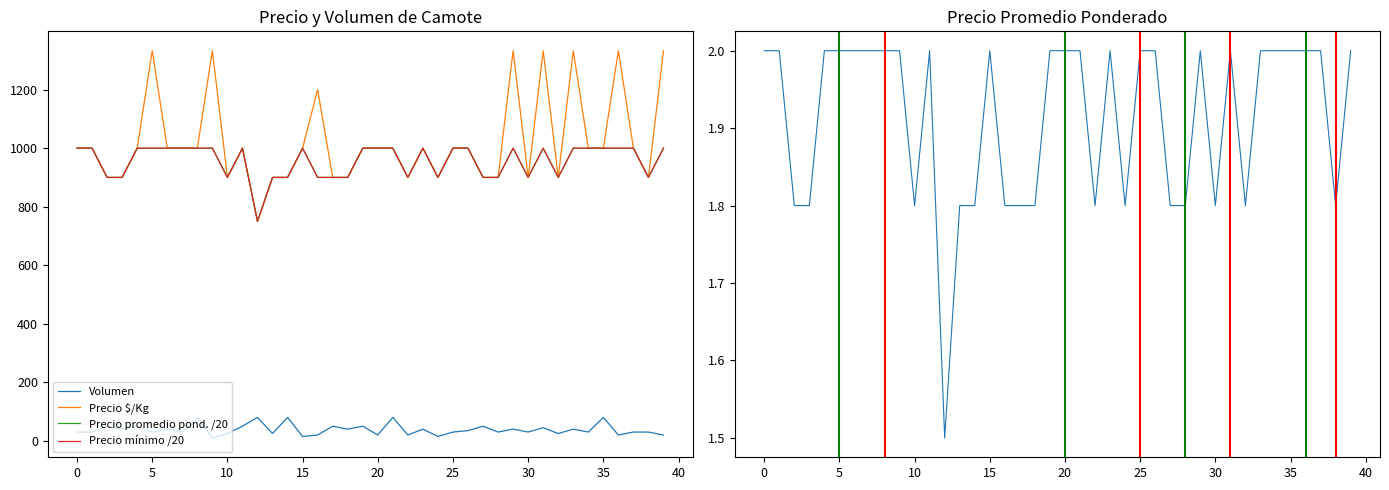

Reading left to right, transcribe all the data shown in this chart.

Volumen: 30.0	30.0	50.0	40.0	50.0	30.0	40.0	30.0	80.0	10.0	25.0	50.0	80.0	25.0	80.0	15.0	20.0	50.0	40.0	50.0	20.0	80.0	20.0	40.0	15.0	30.0	35.0	50.0	30.0	40.0	30.0	45.0	25.0	40.0	30.0	80.0	20.0	30.0	30.0	20.0
Precio $/Kg: 1000.0	1000.0	900.0	900.0	1000.0	1333.0	1000.0	1000.0	1000.0	1333.0	900.0	1000.0	750.0	900.0	900.0	1000.0	1200.0	900.0	900.0	1000.0	1000.0	1000.0	900.0	1000.0	900.0	1000.0	1000.0	900.0	900.0	1333.0	900.0	1333.0	900.0	1333.0	1000.0	1000.0	1333.0	1000.0	900.0	1333.0
Precio promedio pond. /20: 1000.0	1000.0	900.0	900.0	1000.0	1000.0	1000.0	1000.0	1000.0	1000.0	900.0	1000.0	750.0	900.0	900.0	1000.0	900.0	900.0	900.0	1000.0	1000.0	1000.0	900.0	1000.0	900.0	1000.0	1000.0	900.0	900.0	1000.0	900.0	1000.0	900.0	1000.0	1000.0	1000.0	1000.0	1000.0	900.0	1000.0
Precio mínimo /20: 1000.0	1000.0	900.0	900.0	1000.0	1000.0	1000.0	1000.0	1000.0	1000.0	900.0	1000.0	750.0	900.0	900.0	1000.0	900.0	900.0	900.0	1000.0	1000.0	1000.0	900.0	1000.0	900.0	1000.0	1000.0	900.0	900.0	1000.0	900.0	1000.0	900.0	1000.0	1000.0	1000.0	1000.0	1000.0	900.0	1000.0
Precio promedio pond.: 2.0	2.0	1.8	1.8	2.0	2.0	2.0	2.0	2.0	2.0	1.8	2.0	1.5	1.8	1.8	2.0	1.8	1.8	1.8	2.0	2.0	2.0	1.8	2.0	1.8	2.0	2.0	1.8	1.8	2.0	1.8	2.0	1.8	2.0	2.0	2.0	2.0	2.0	1.8	2.0